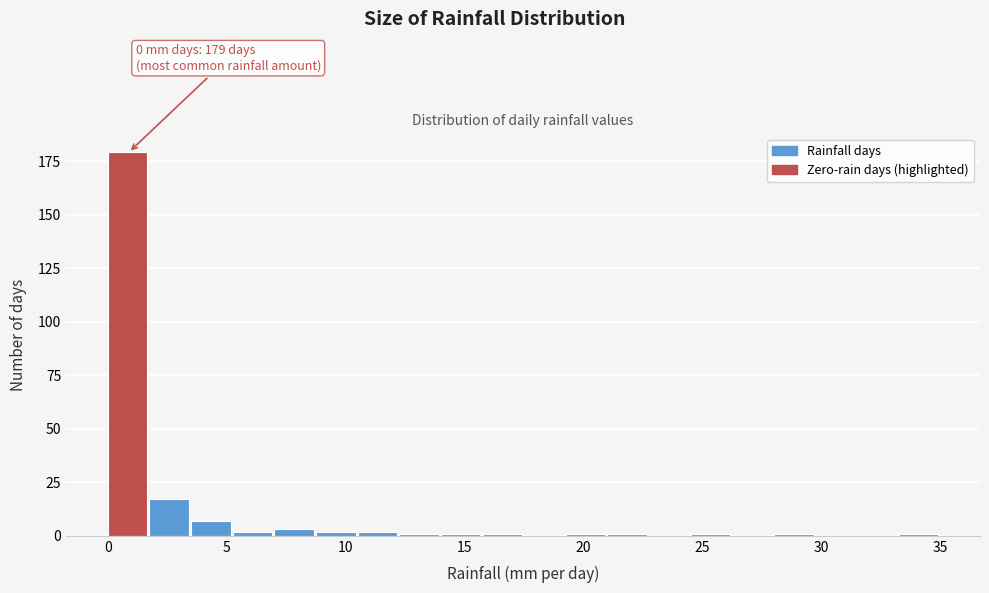

Around what value on the x-axis is the tallest bar? Give the approximate position of its centre, as read against the axis.

1.0